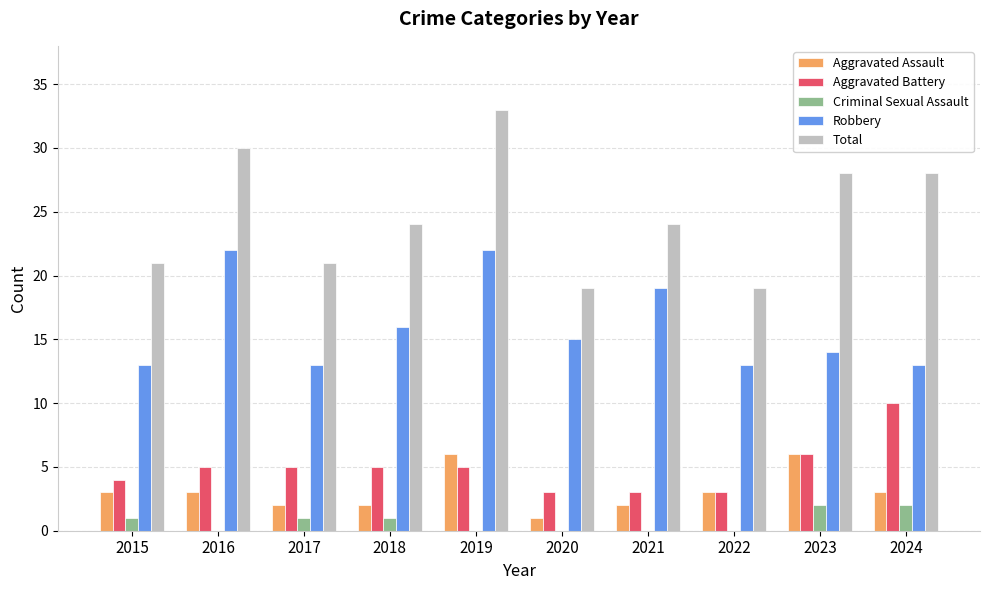

What is the total value across all series at 2019?

66